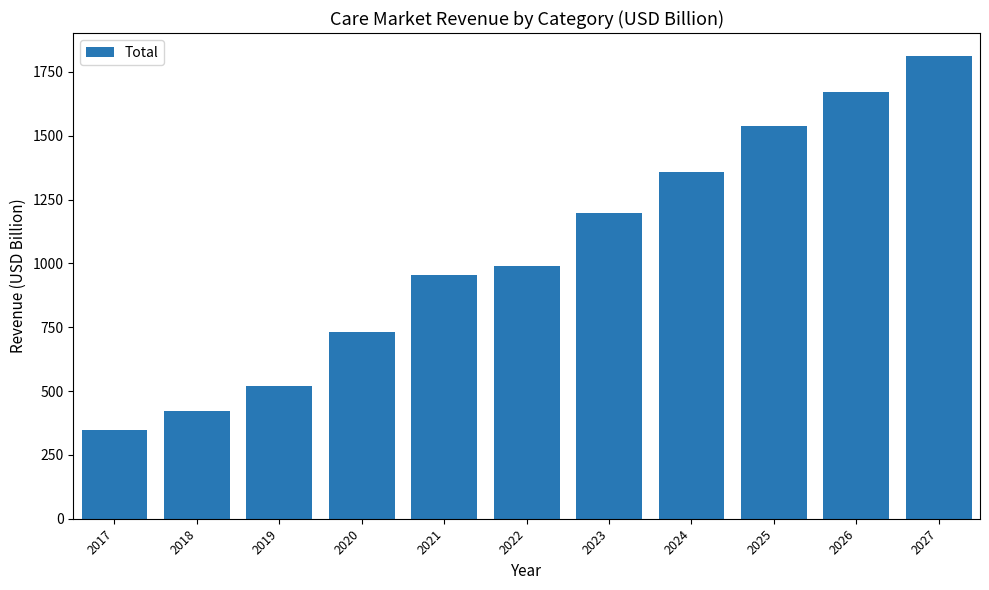

Rank the categories by value from highest to lowest.

2027, 2026, 2025, 2024, 2023, 2022, 2021, 2020, 2019, 2018, 2017